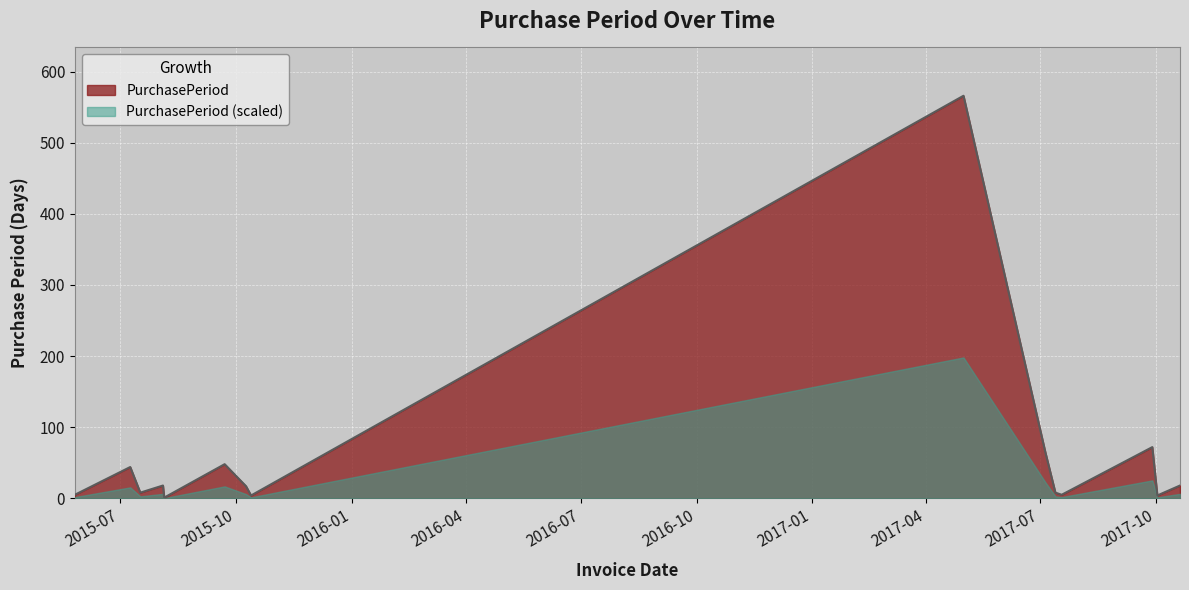

At which label is the value closest to 283?

2017-09-28